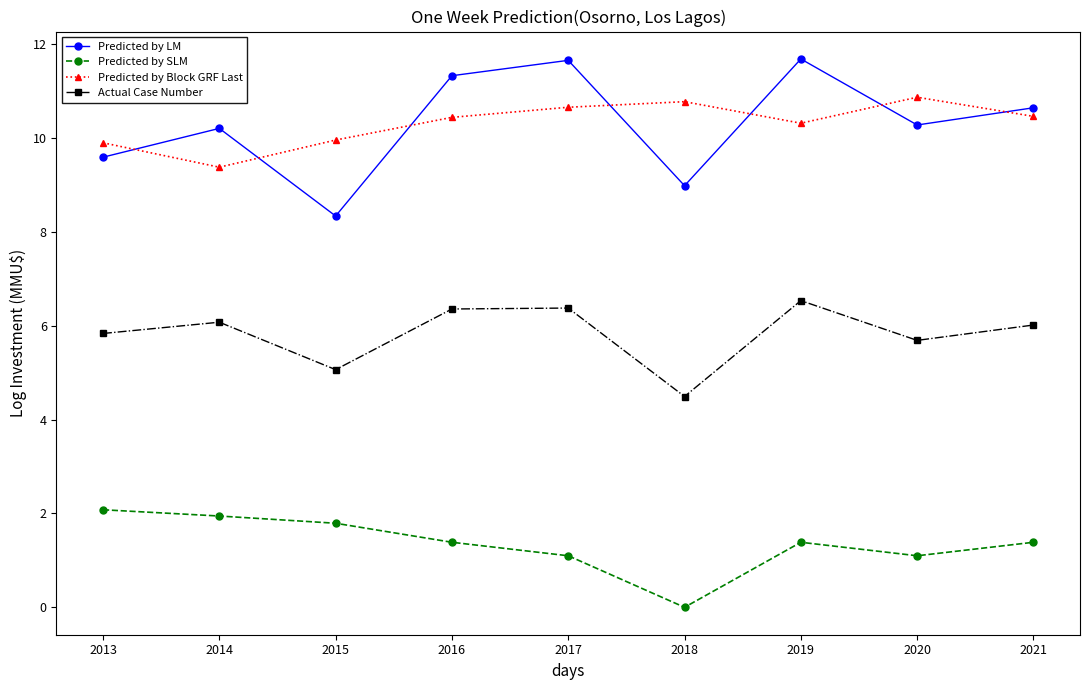

What is the difference between the maximum and minimum values in the Actual Case Number series?

2.0